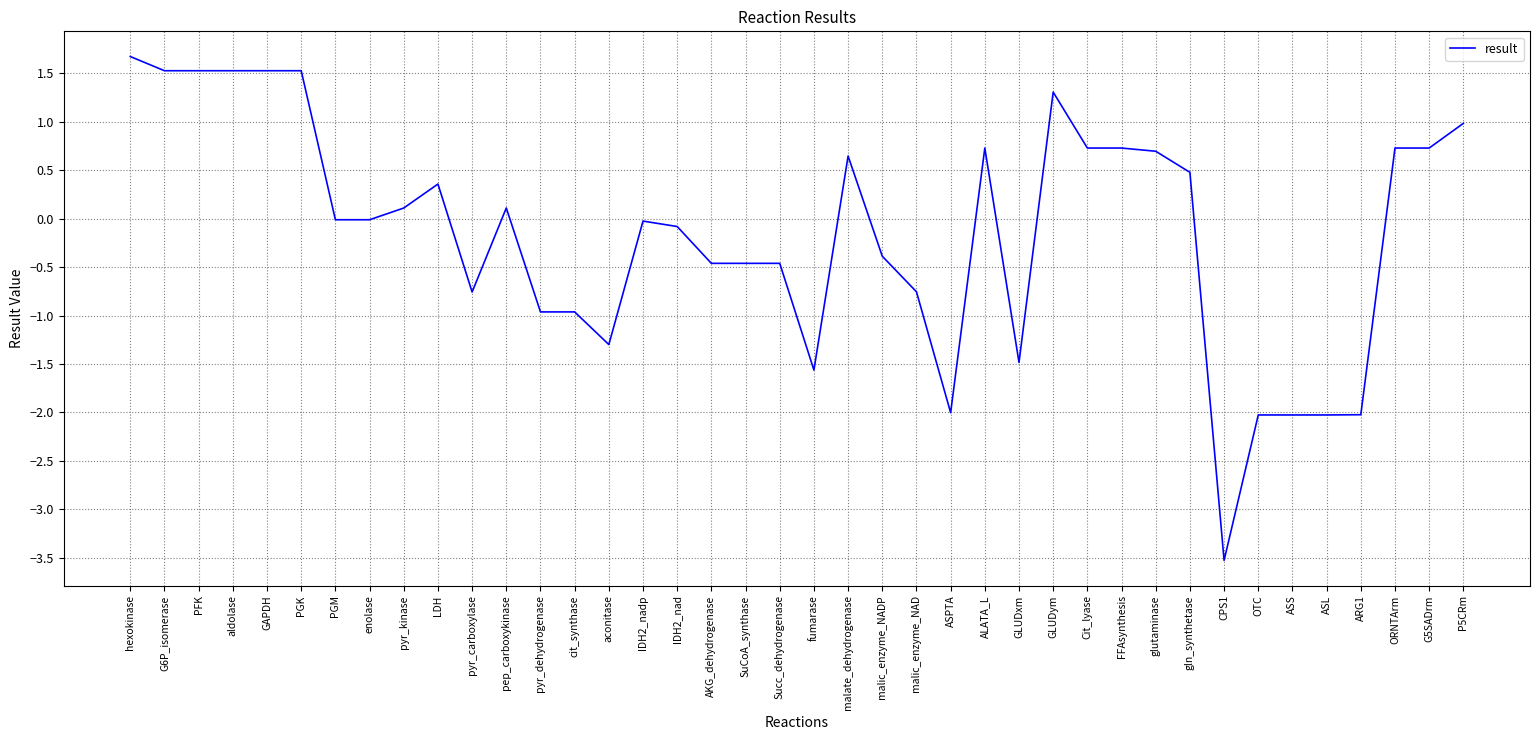

What position from the right is ORNTArm?

3